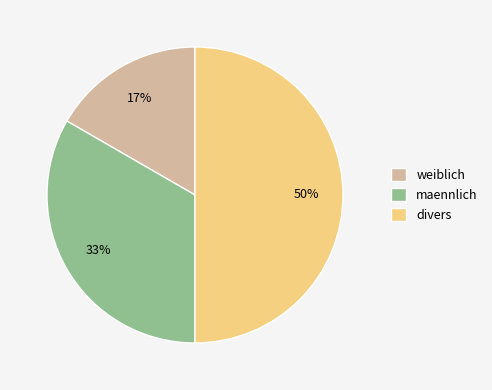

How many slices are in this pie chart?

3